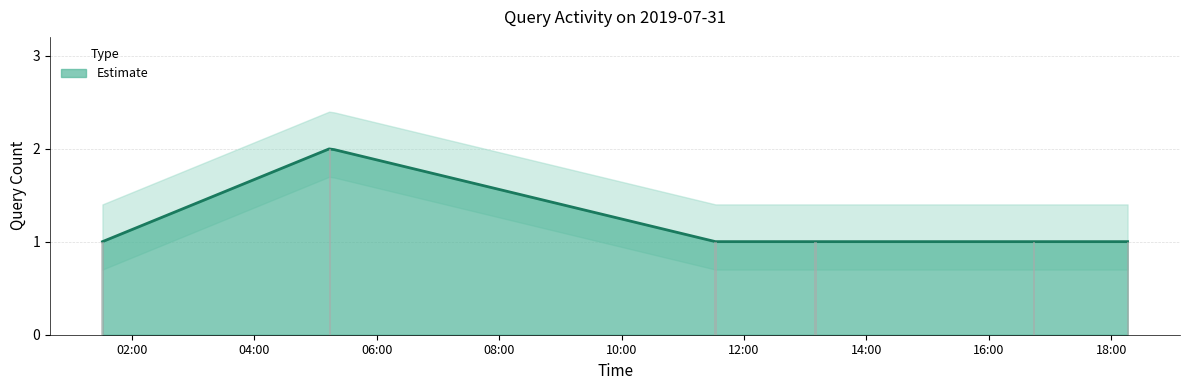

Which has a higher value, 2019-07-31 18:16 or 2019-07-31 05:14?

2019-07-31 05:14